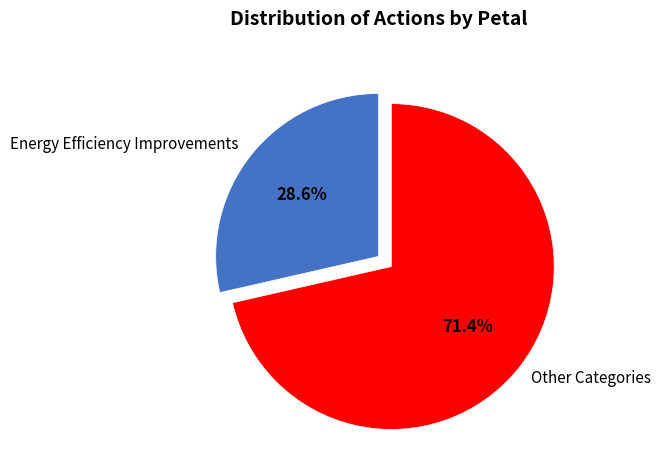

Approximately how many times larger is the value at Energy Efficiency Improvements compared to Other Categories?

0.4